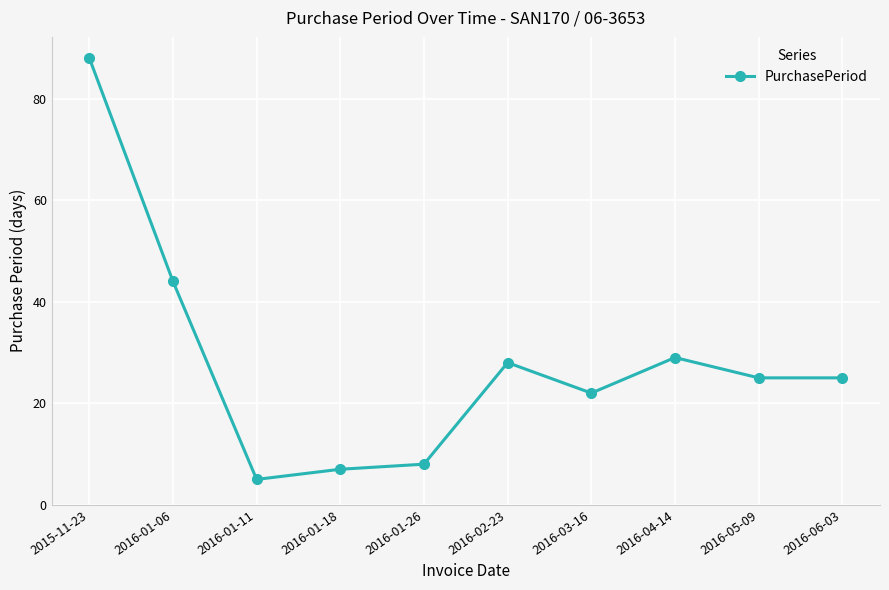

What is the label of the 8th point from the right?

2016-01-11